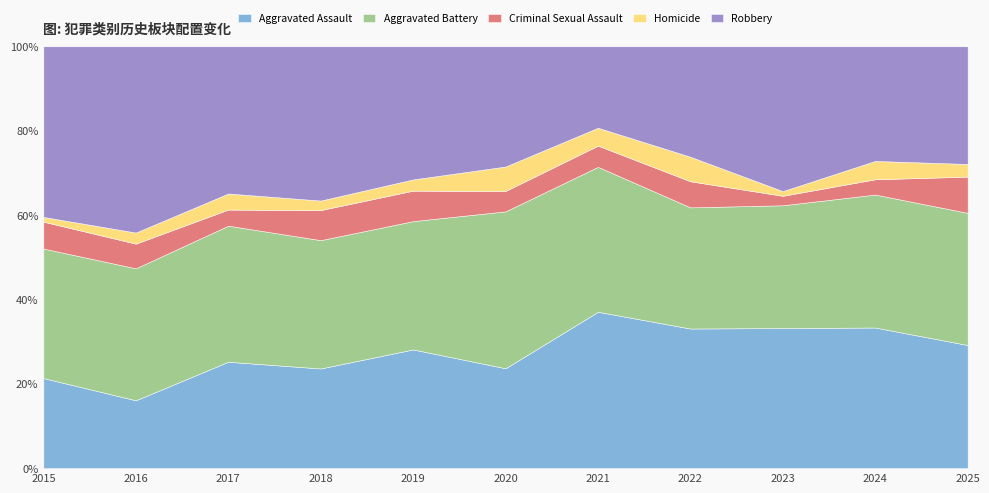

What is the value of the Robbery point at the 11th from the left?

65